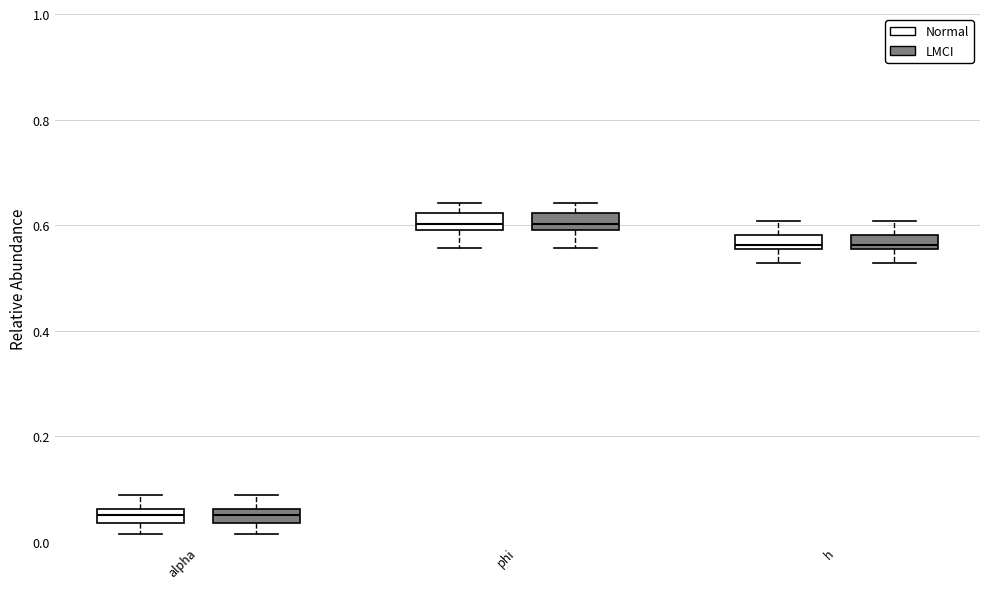

Where does the lower whisker of the box for phi (Normal) end on the y-axis? The values are not printed on the chart, so give them approximately, as read against the axis.

0.56